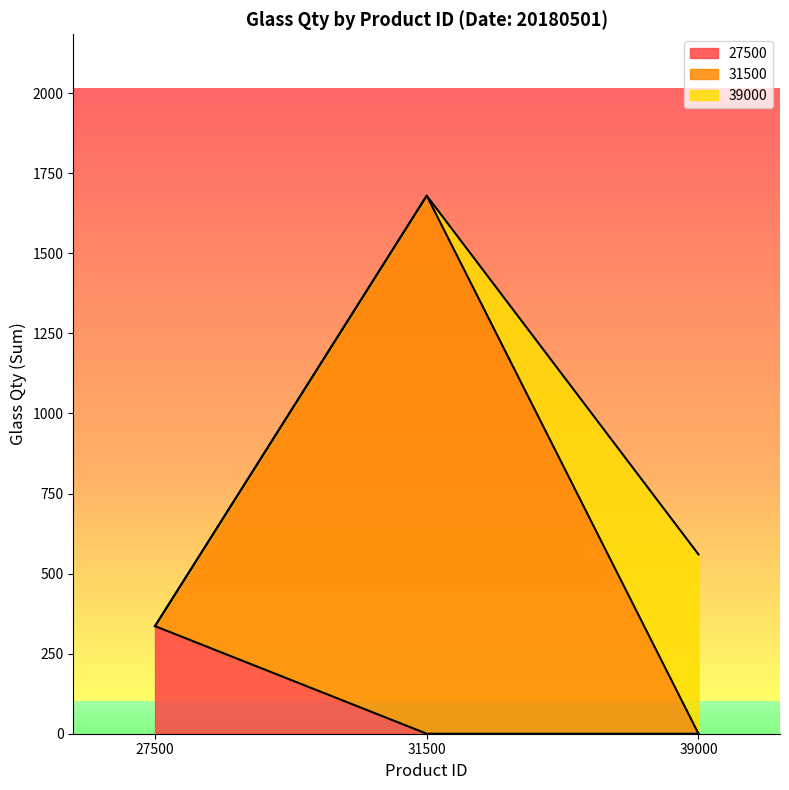

Reading left to right, list all the values displayed in this chart.

27500 line: 27500=336	31500=0	39000=0
31500 line: 27500=336	31500=1680	39000=0
39000 line: 27500=336	31500=1680	39000=560